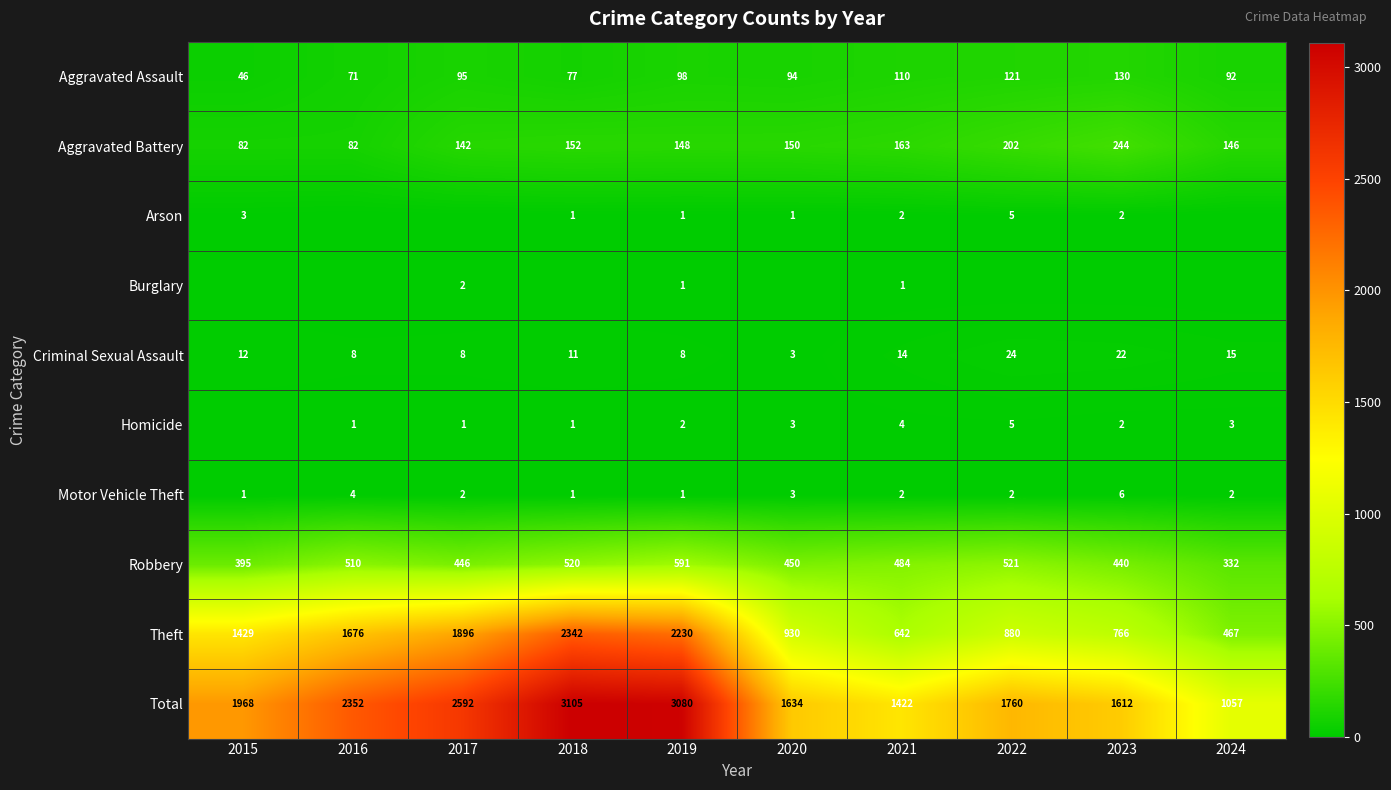

What is the sum of the Criminal Sexual Assault values at 2016 and 2023?

30